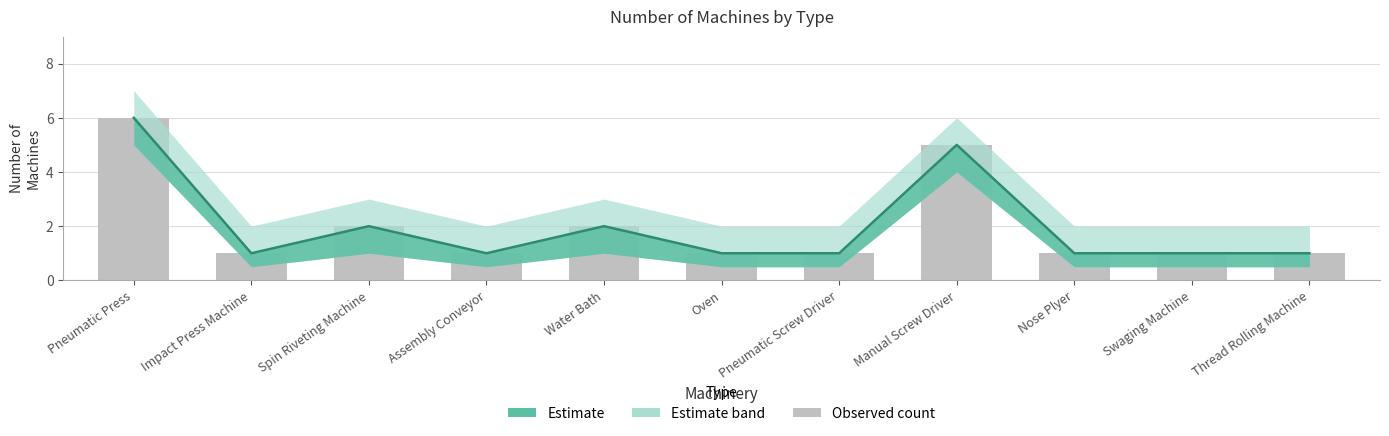

Which has a higher value, Swaging Machine or Water Bath?

Water Bath